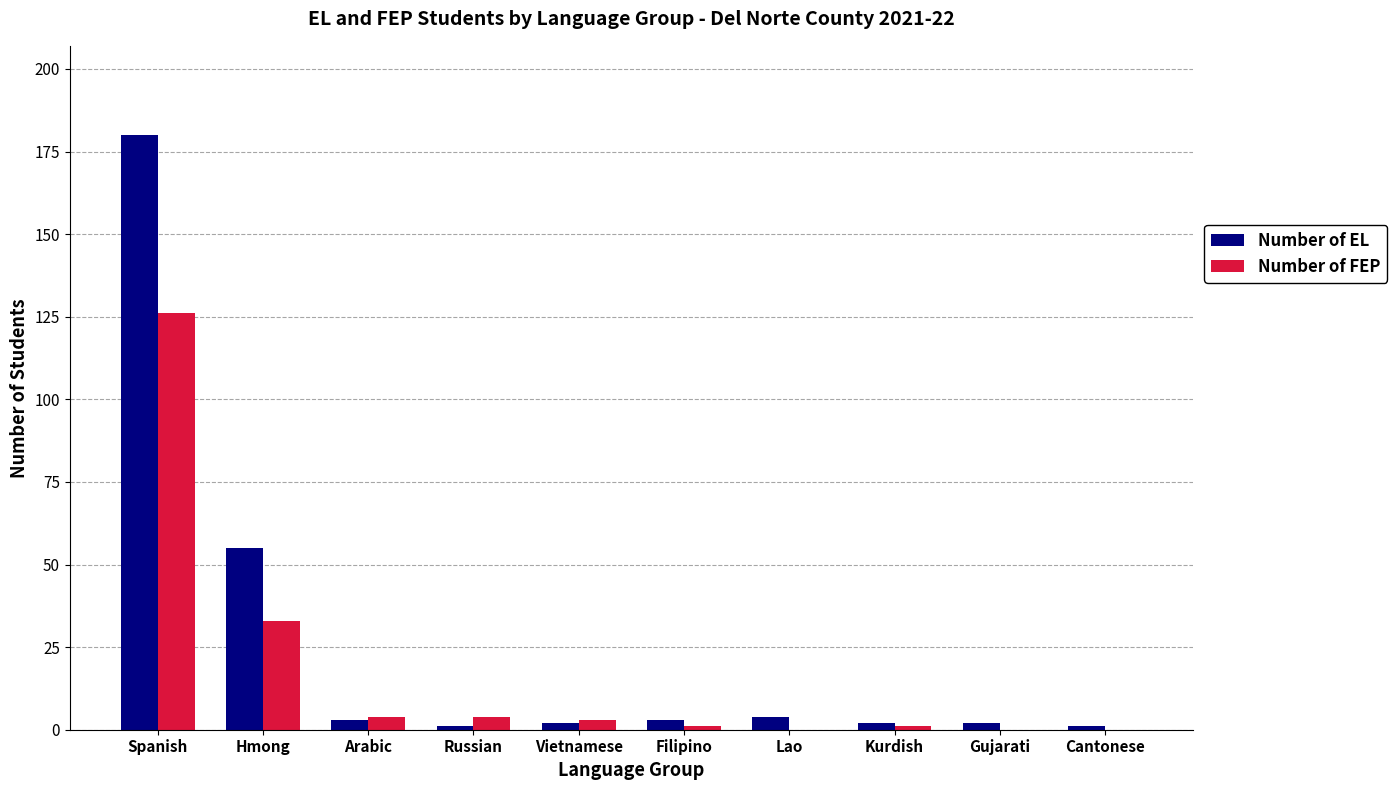

Is the value of Number of EL at Hmong greater than the value of Number of FEP at Lao?

Yes